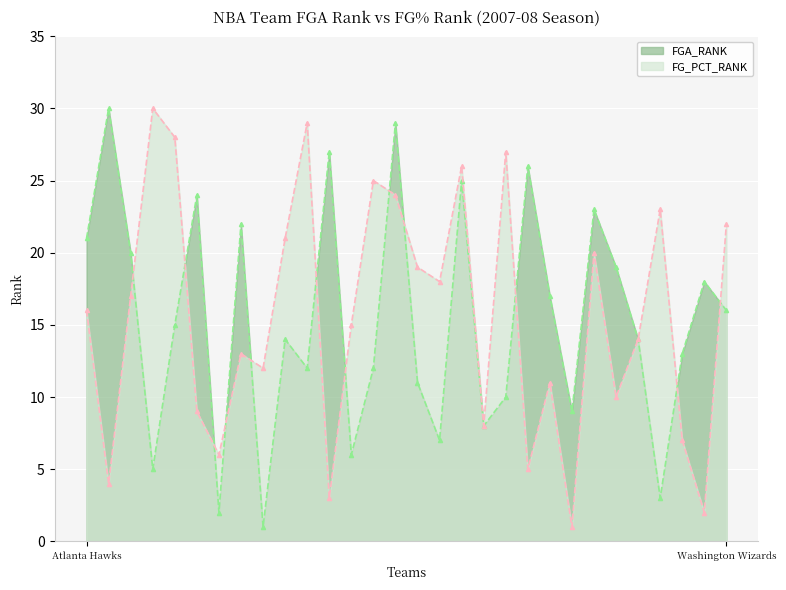

What is the sum of all FGA_RANK values?

459